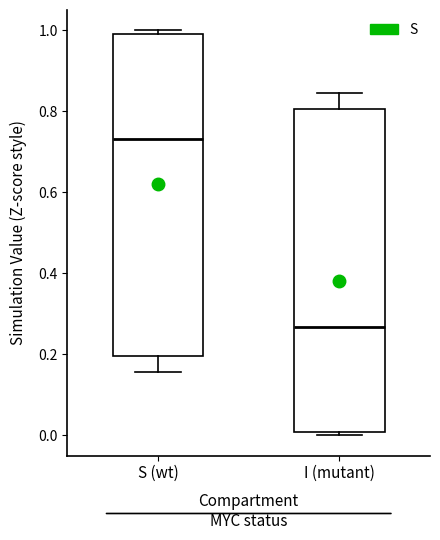

Which box's median line is the lowest?

I (mutant)